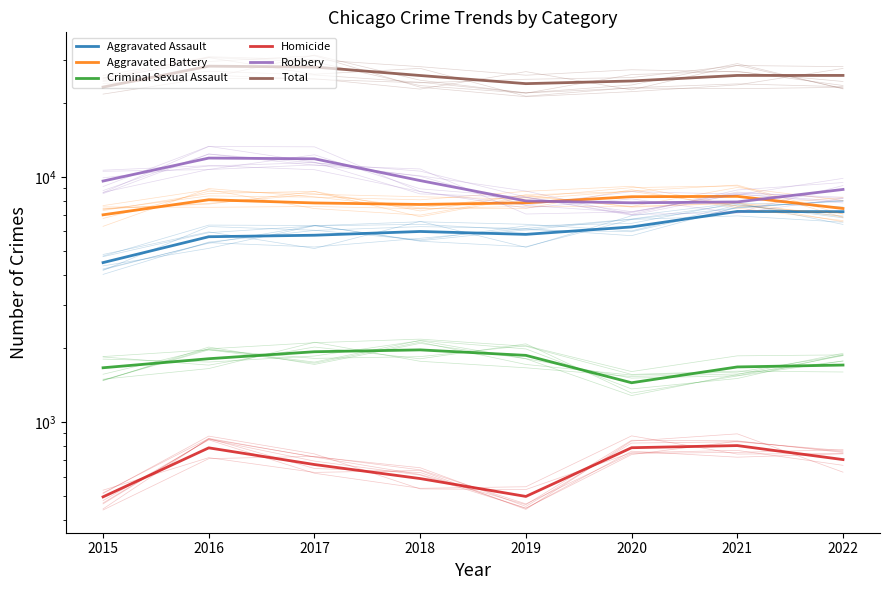

True or false: Total and Homicide intersect in this chart.

False